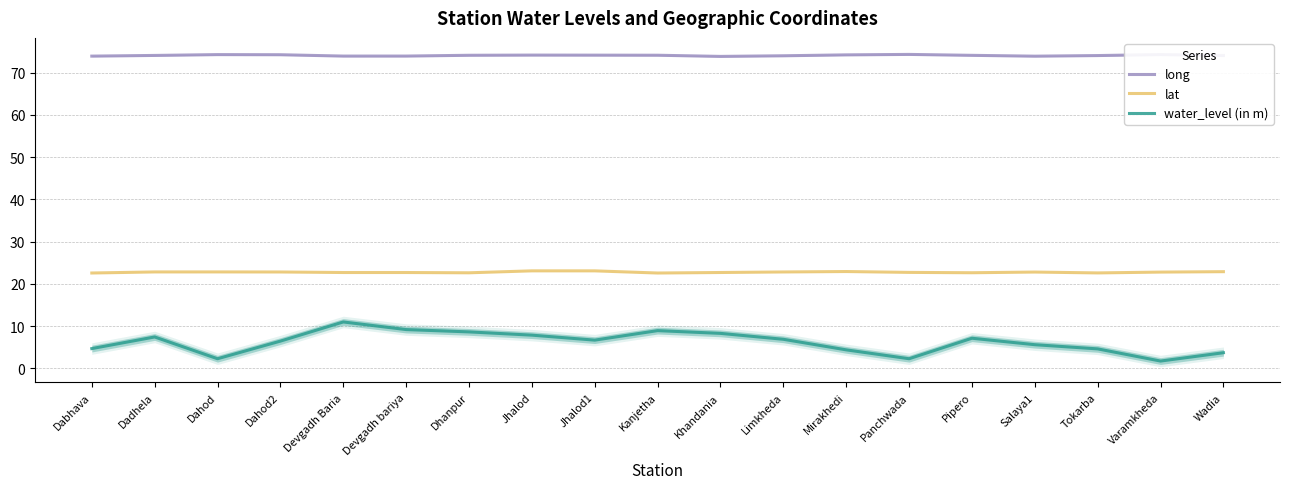

Which series changed the most between Jhalod and Limkheda?

water_level (in m)